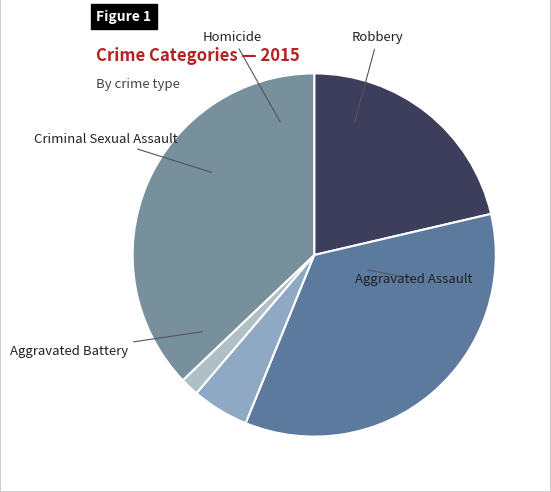

What is the total percentage of Homicide and Criminal Sexual Assault?

6.7%